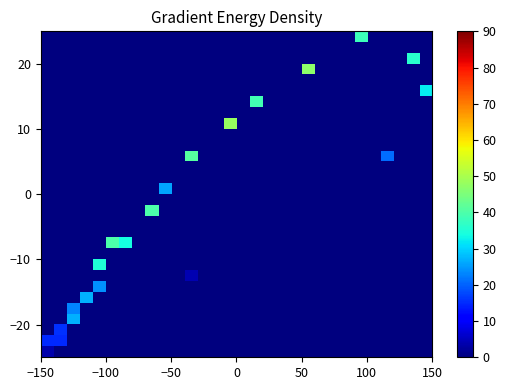

Count the number of data series in this chart.

30